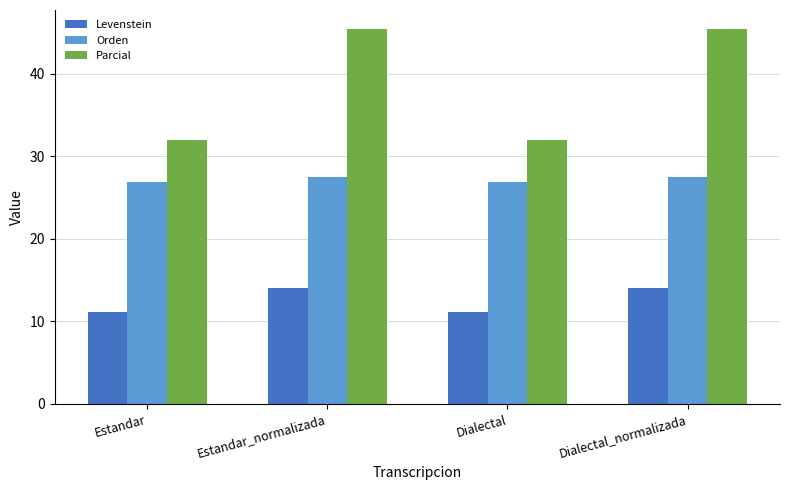

Reading left to right, list all the values displayed in this chart.

Levenstein: Estandar=11.1	Estandar_normalizada=14.0	Dialectal=11.1	Dialectal_normalizada=14.0
Orden: Estandar=26.9	Estandar_normalizada=27.5	Dialectal=26.9	Dialectal_normalizada=27.5
Parcial: Estandar=32.0	Estandar_normalizada=45.5	Dialectal=32.0	Dialectal_normalizada=45.5